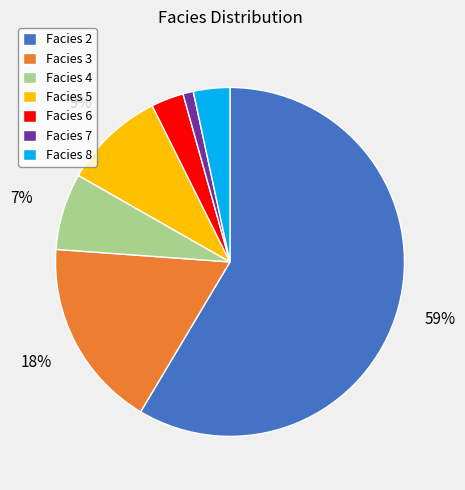

Between Facies 3 and Facies 7, which is larger?

Facies 3